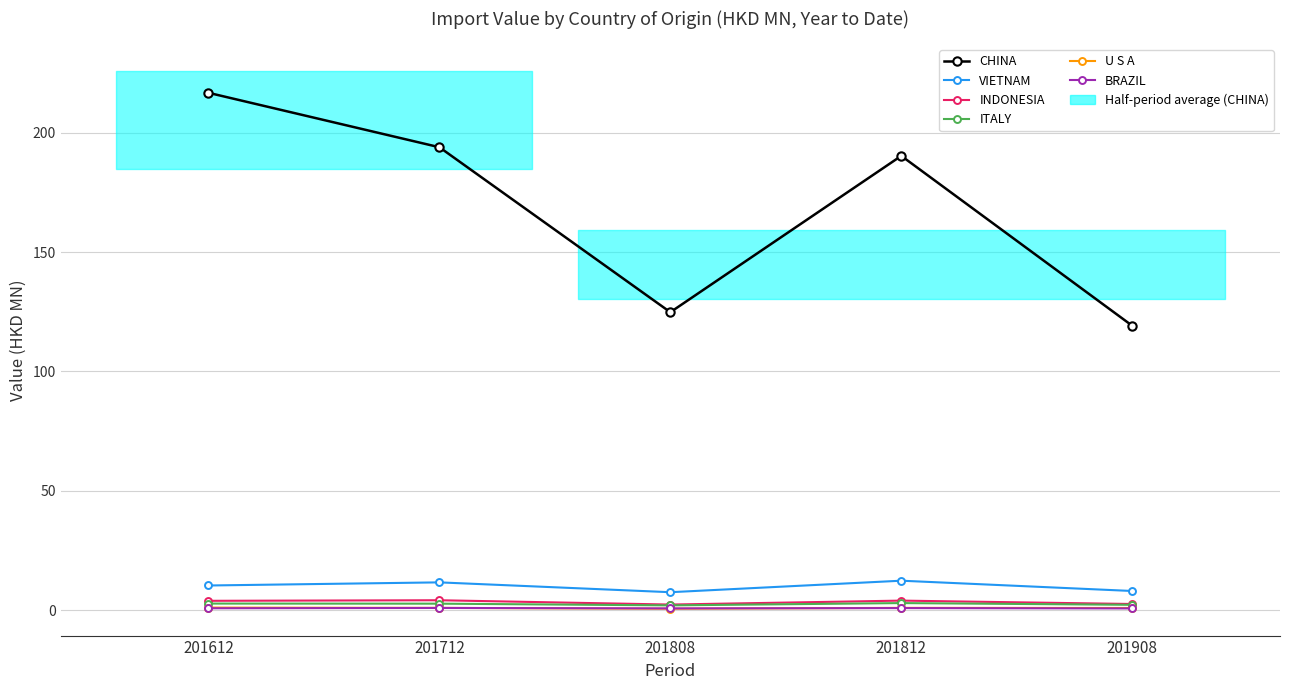

True or false: U S A and CHINA cross at least once.

False